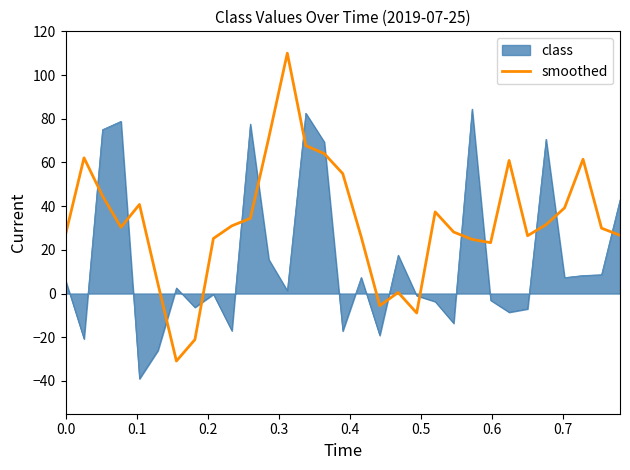

What is the difference between the maximum and minimum values in the class series?

123.5